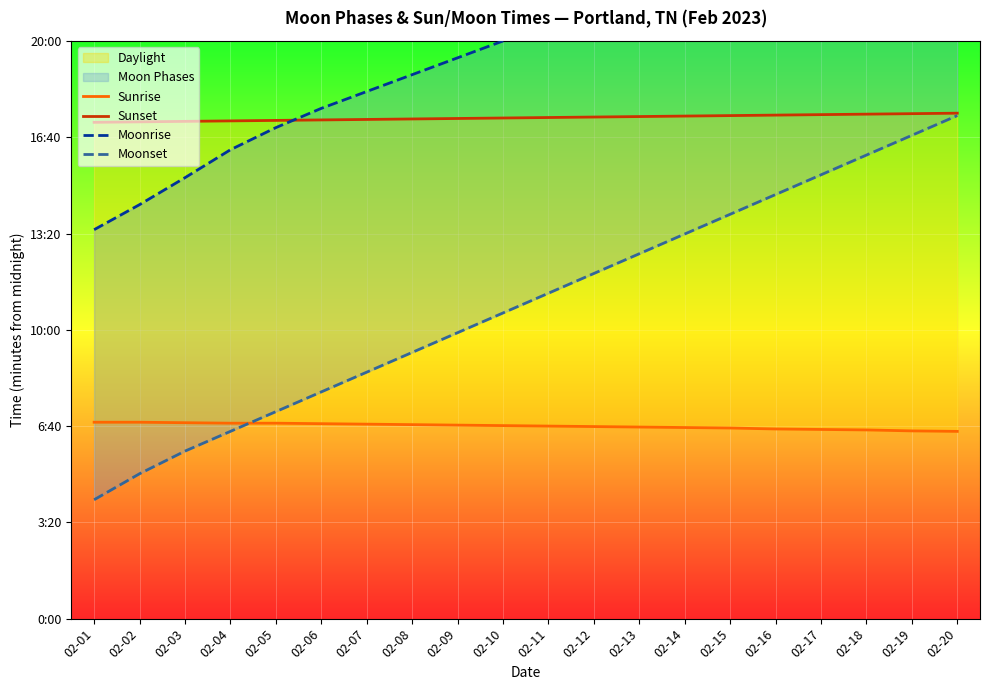

True or false: Sunset has a value of 1049 at 02-19.

True